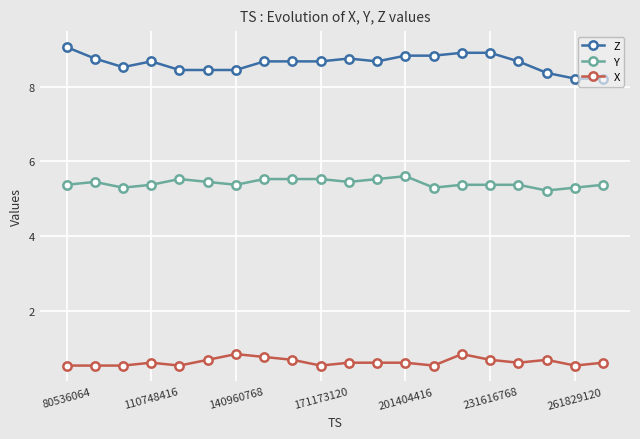

Reading left to right, extract all data points from this chart.

Z: 9.1	8.8	8.5	8.7	8.4	8.4	8.4	8.7	8.7	8.7	8.8	8.7	8.8	8.8	8.9	8.9	8.7	8.4	8.2	8.2
Y: 5.4	5.5	5.3	5.4	5.5	5.5	5.4	5.5	5.5	5.5	5.5	5.5	5.6	5.3	5.4	5.4	5.4	5.2	5.3	5.4
X: 0.5	0.5	0.5	0.6	0.5	0.7	0.8	0.8	0.7	0.5	0.6	0.6	0.6	0.5	0.8	0.7	0.6	0.7	0.5	0.6